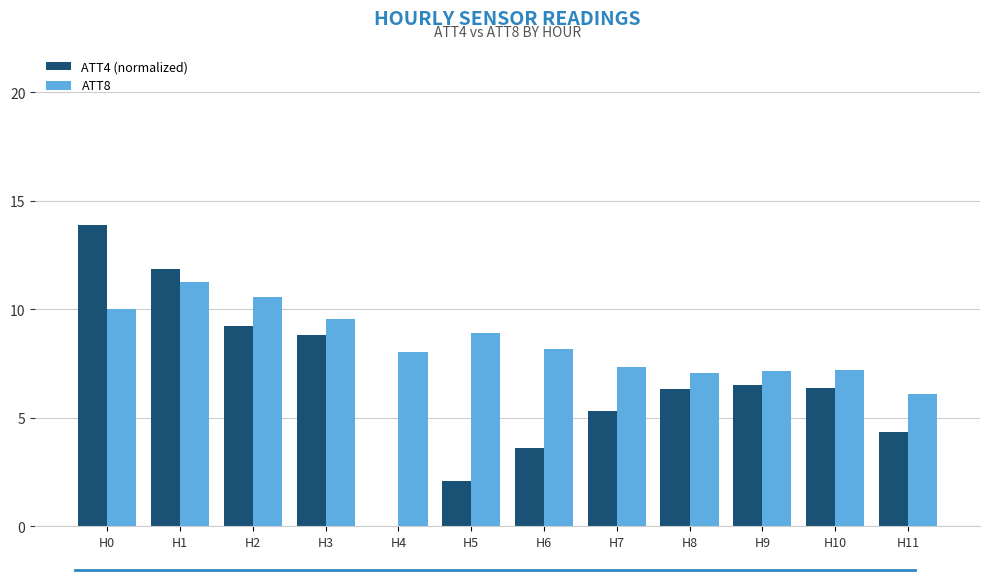

How many groups of bars are there?

12